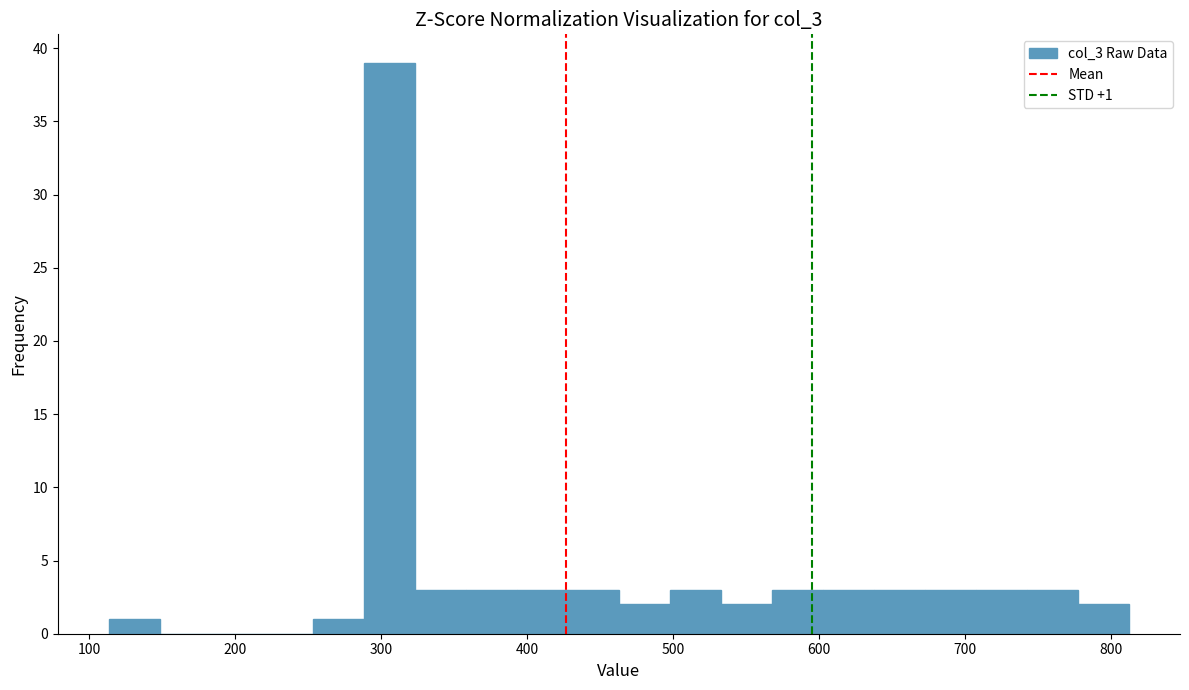

Around what value on the x-axis is the tallest bar? Give the approximate position of its centre, as read against the axis.

310